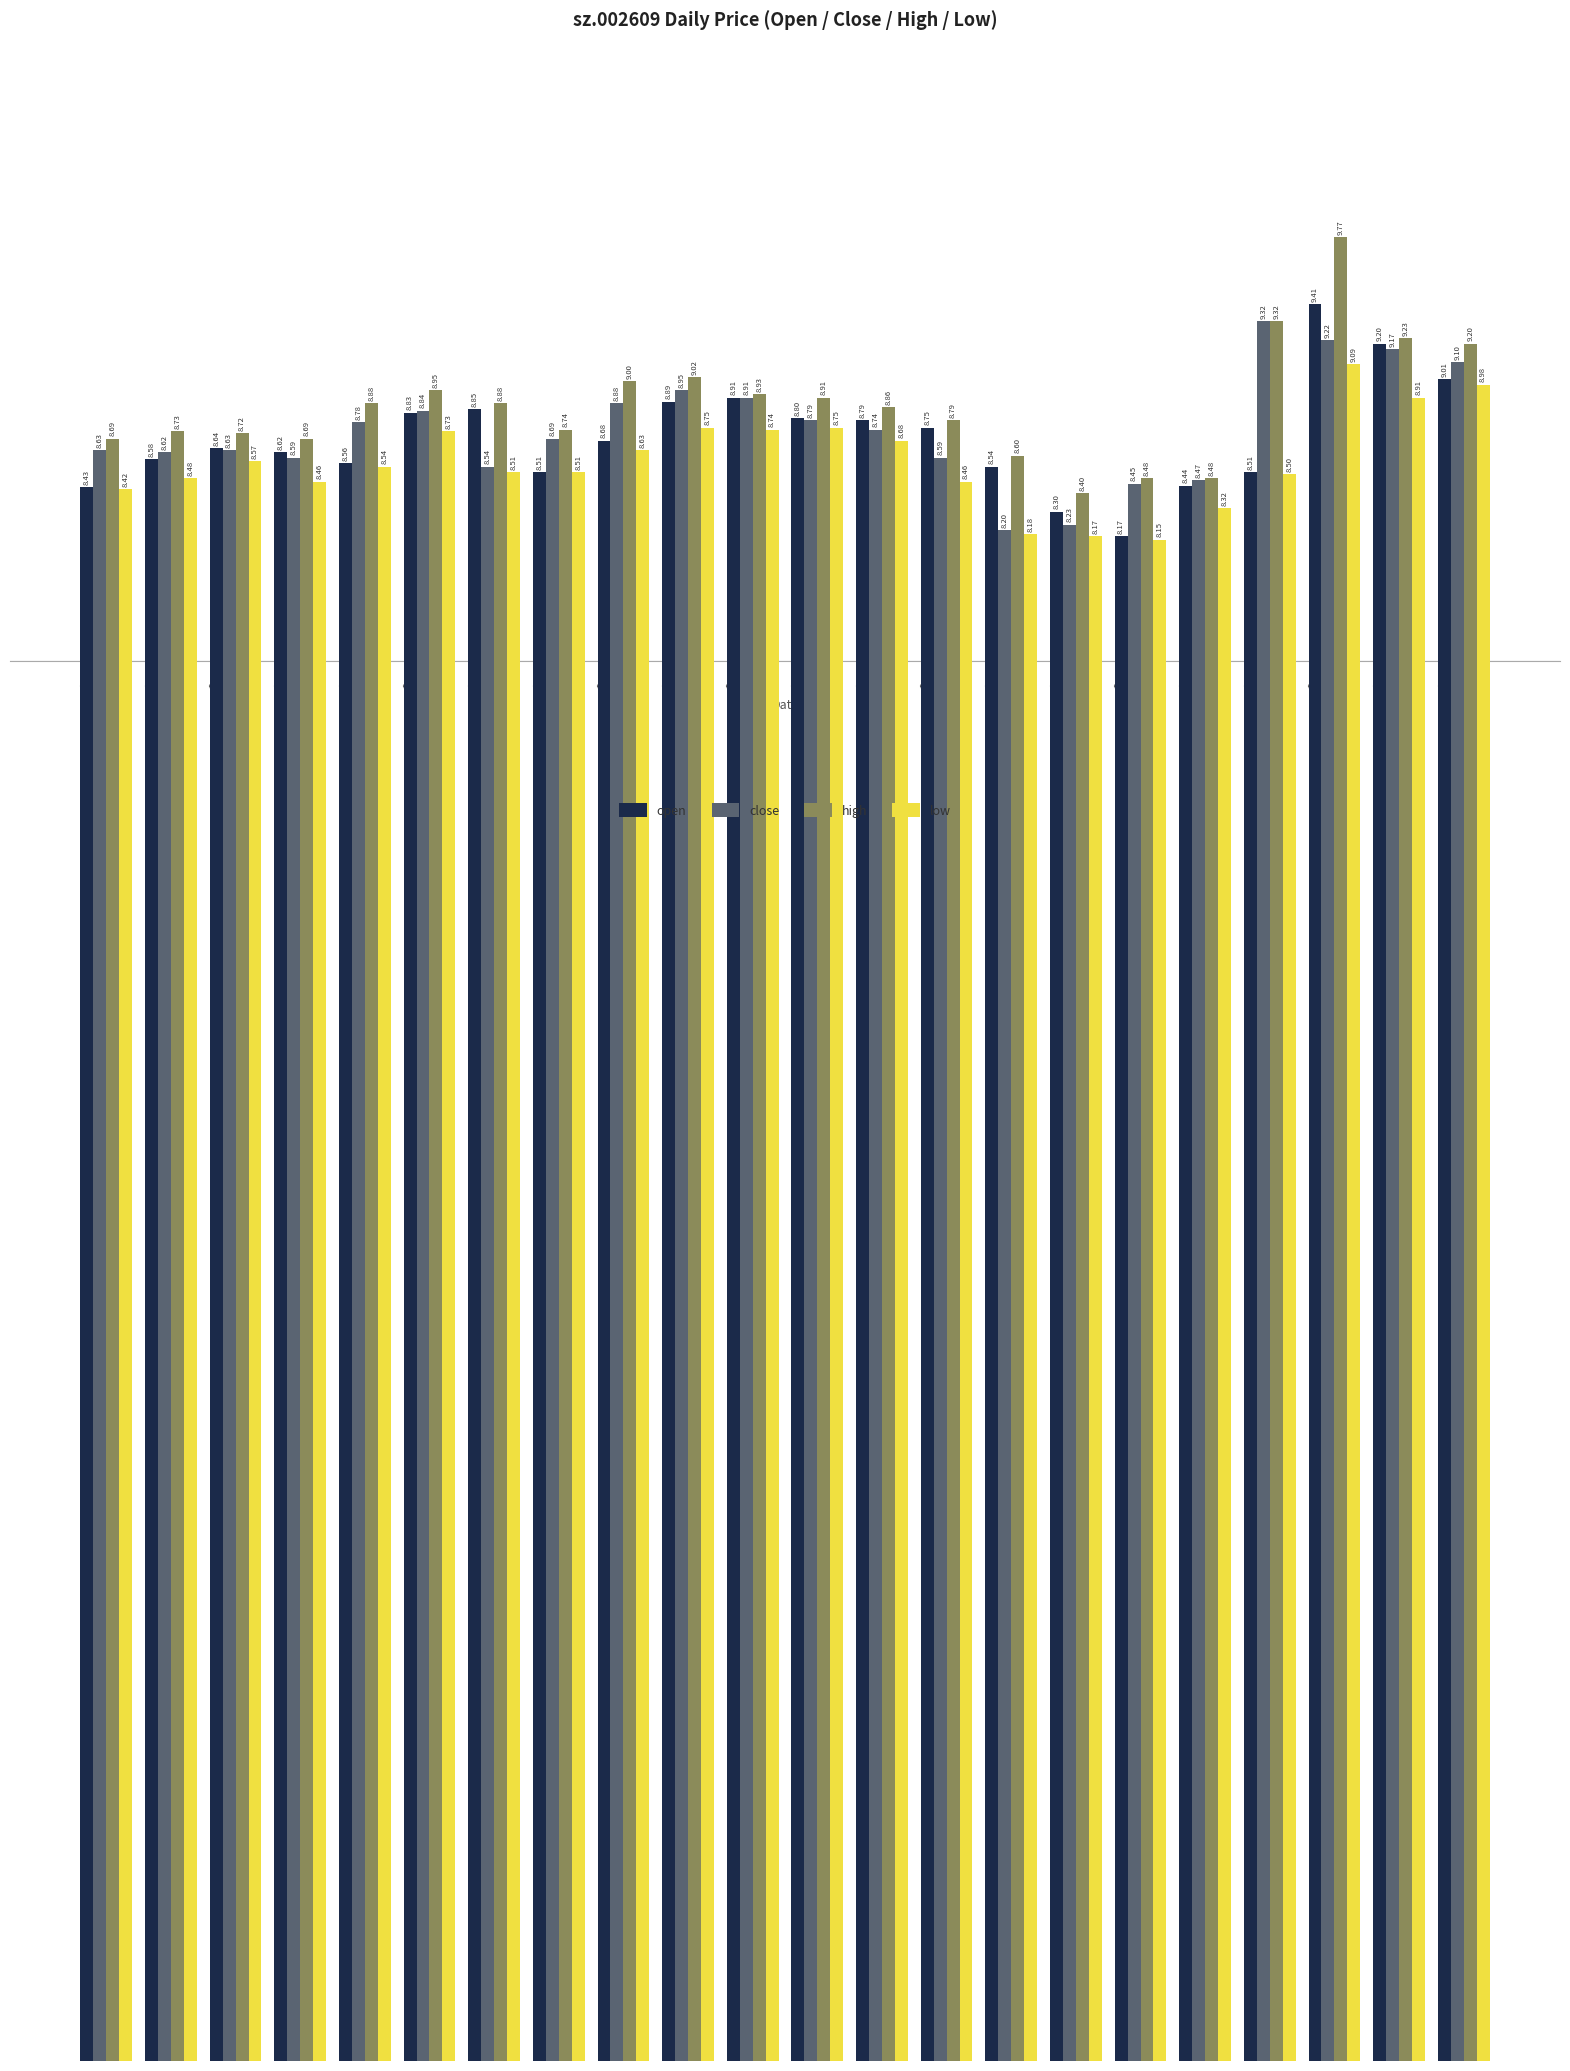

How many bars are there in each group?

4